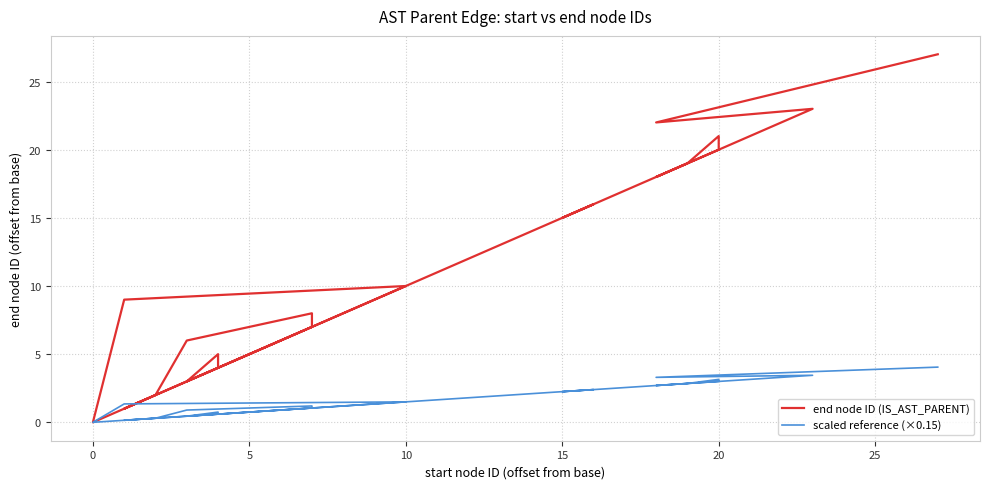

In end node ID (IS_AST_PARENT), how many points are higher than both neighbors (excluding endpoints)?

6